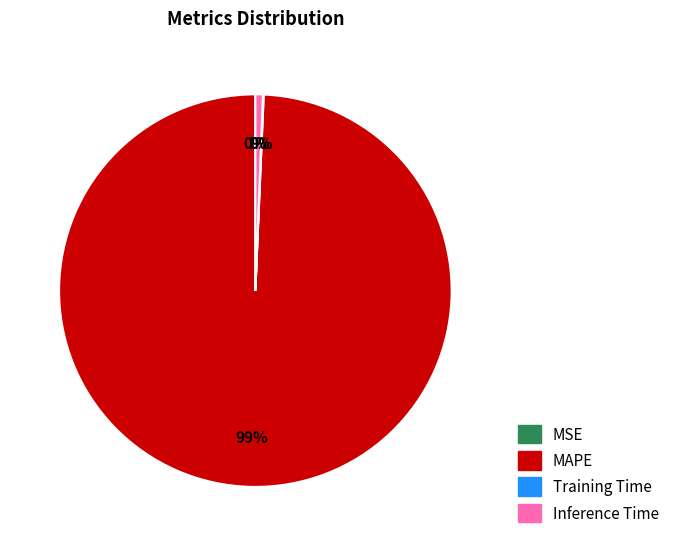

To the nearest percent, what is the average slice percentage?

25%